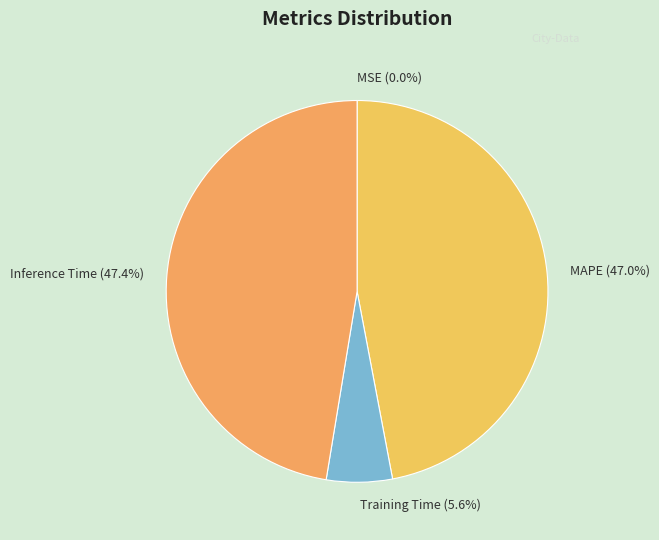

What percentage is NOT represented by Inference Time (47.4%)?

52.6%